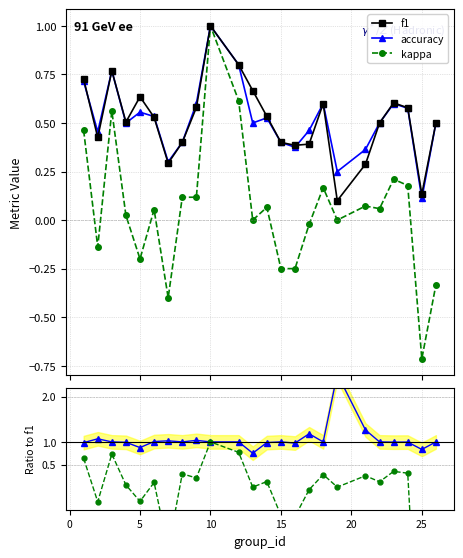

How many lines are shown in the chart?

5